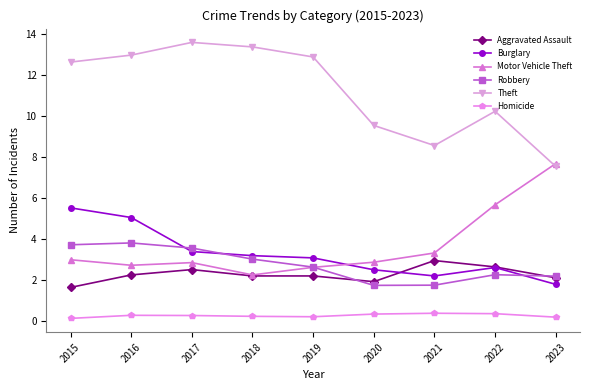

What is the minimum value for Burglary?

1.8